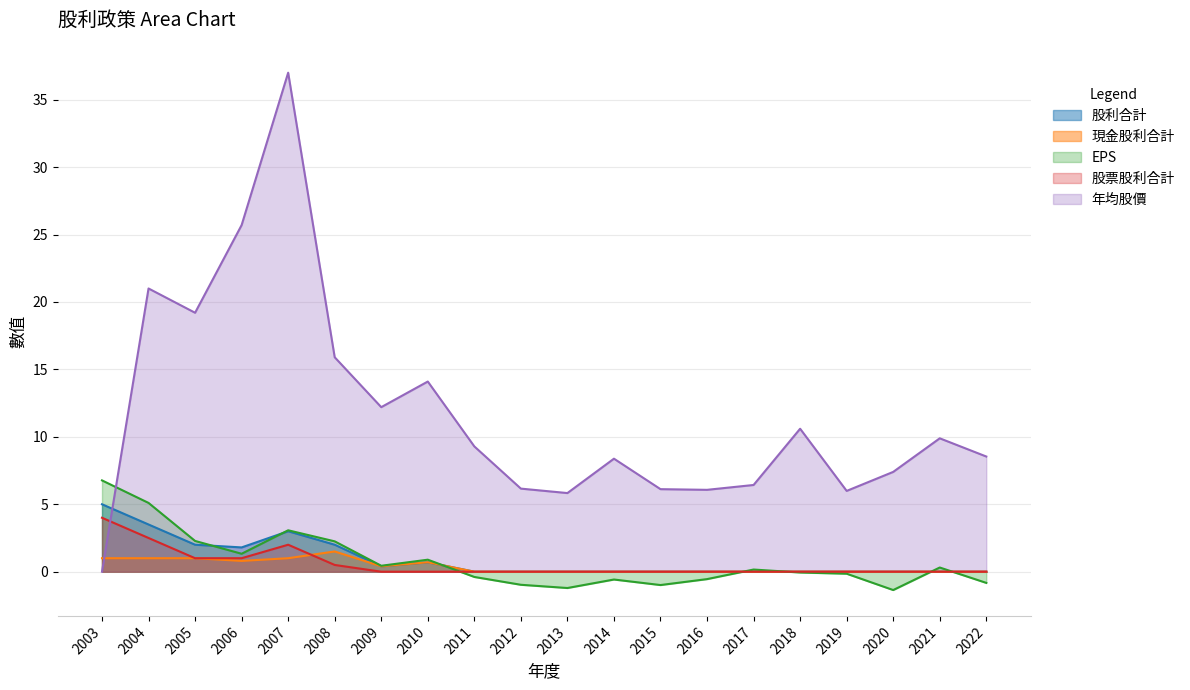

At which category does the chart reach its peak across all series?

2007